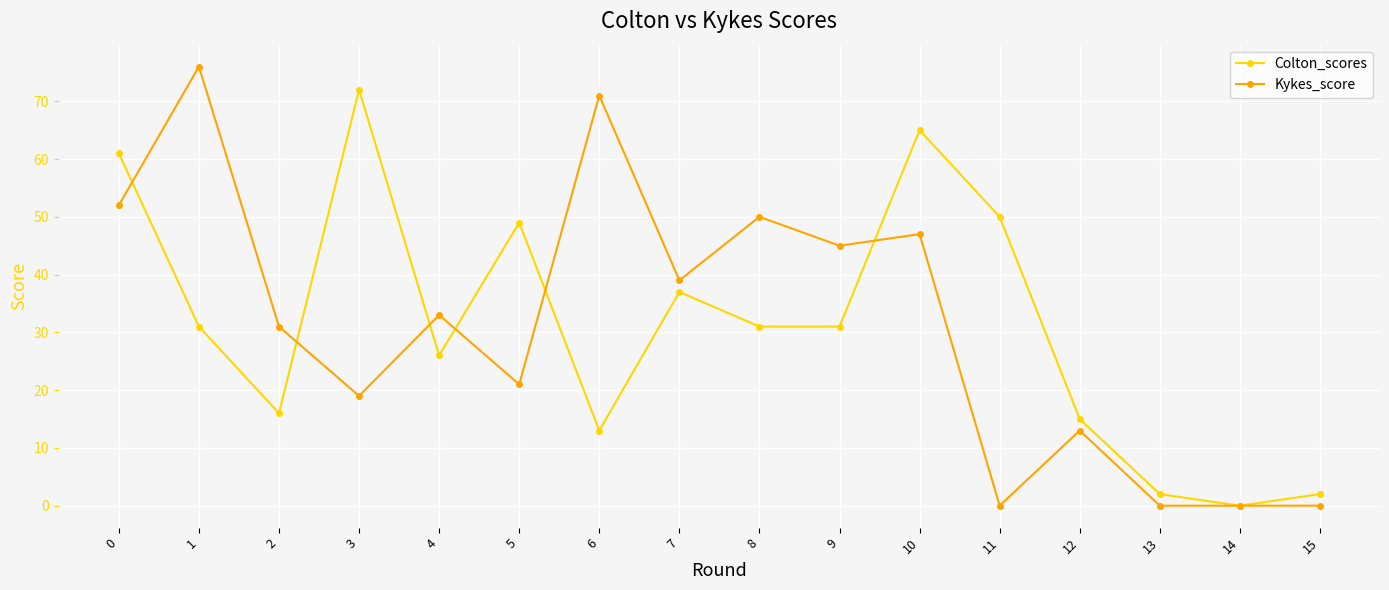

At 11, list the series in order from largest to smallest.

Colton_scores, Kykes_score